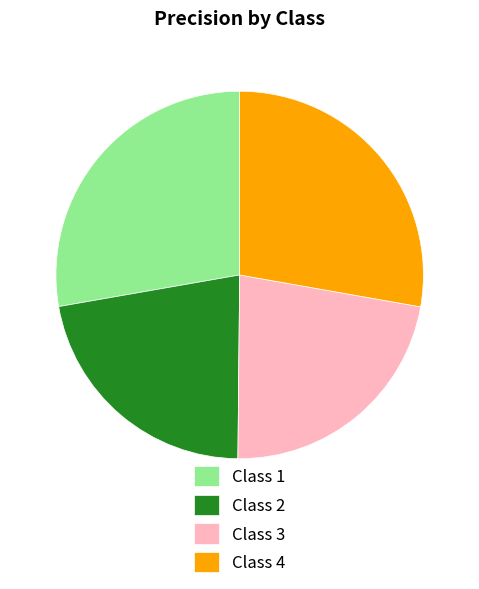

Is there any slice that represents more than half of the pie?

No